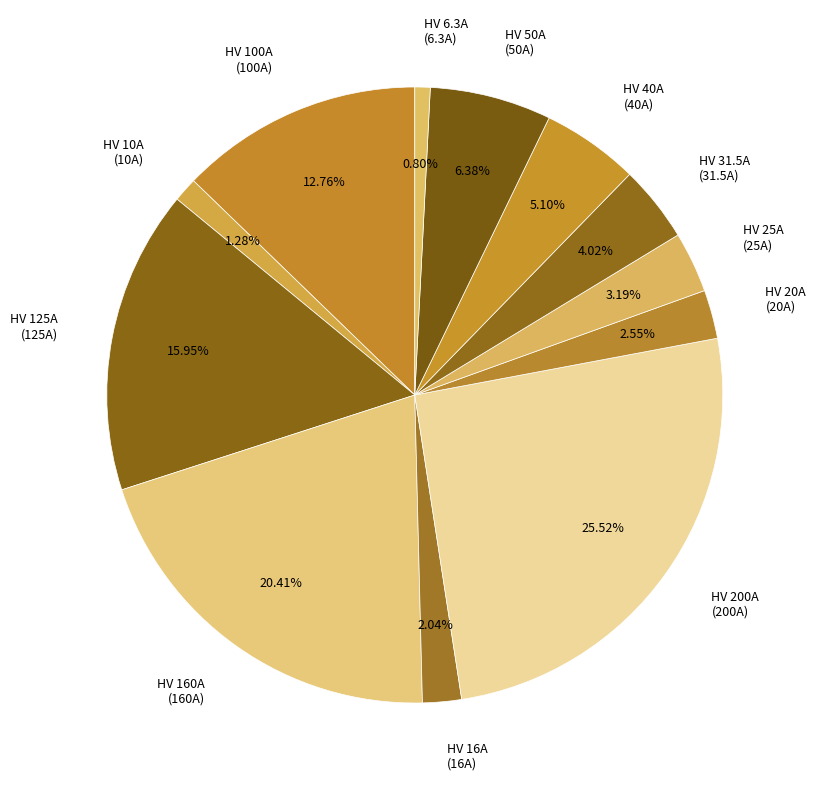

How many slices are in this pie chart?

12